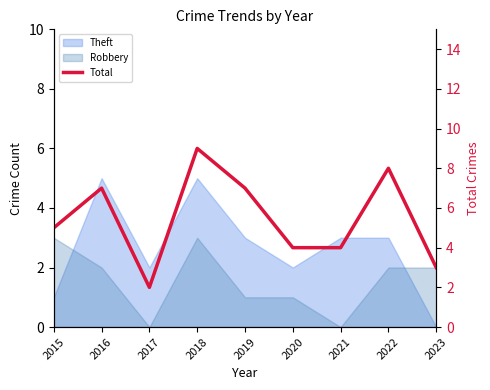

Where does the data first go above 5?

2016